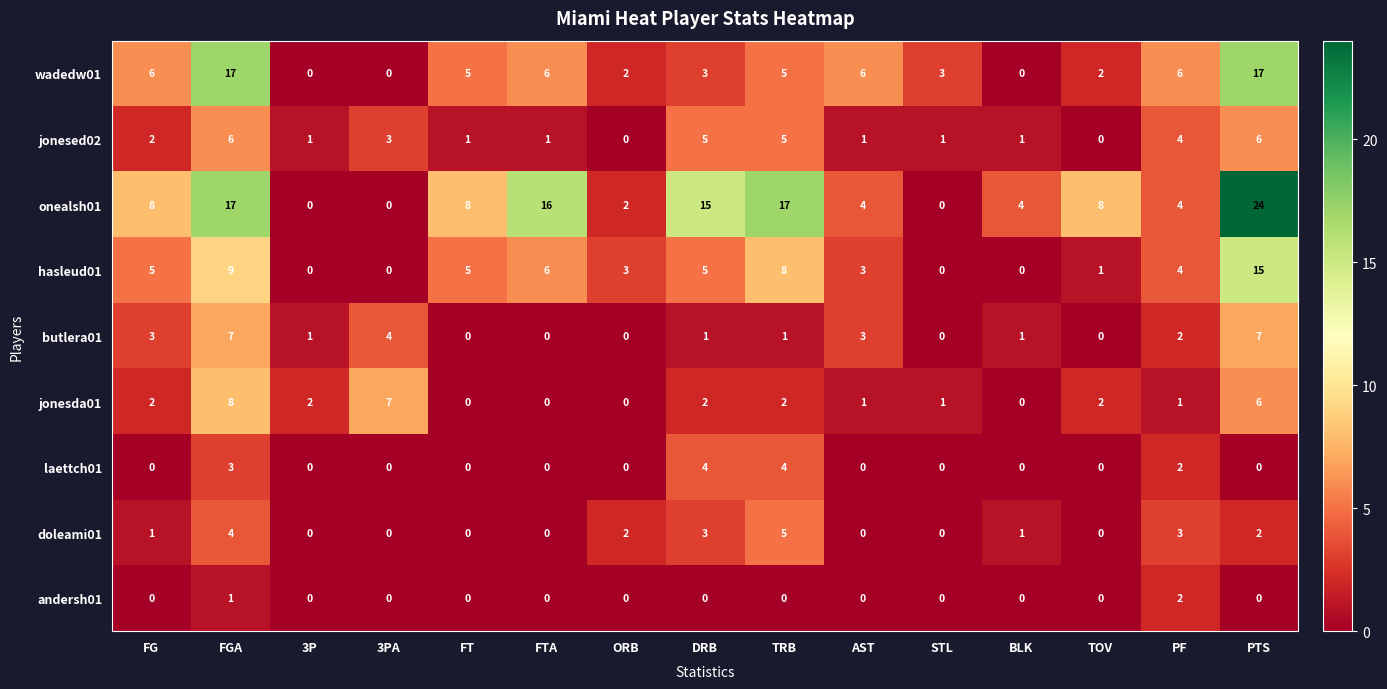

The value of onealsh01 at BLK is 4. True or false?

True